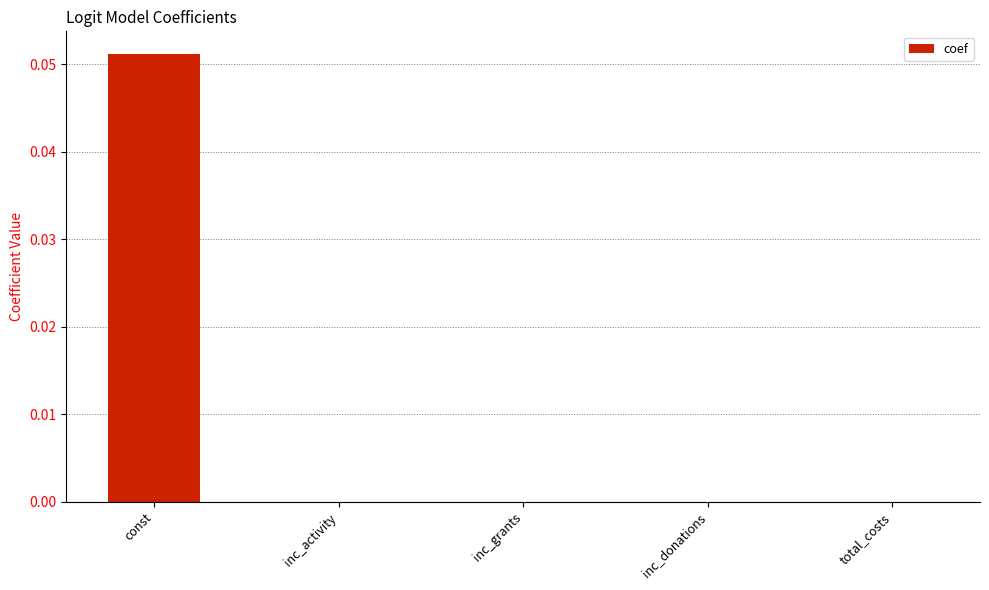

What is the change in value from const to inc_grants?

-0.1